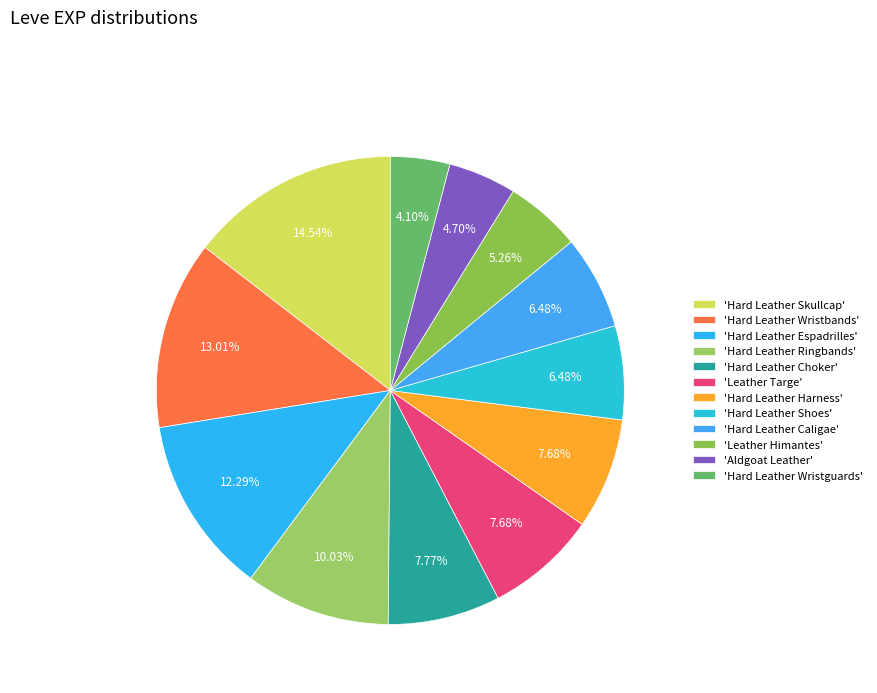

How many segments does this pie chart have?

12